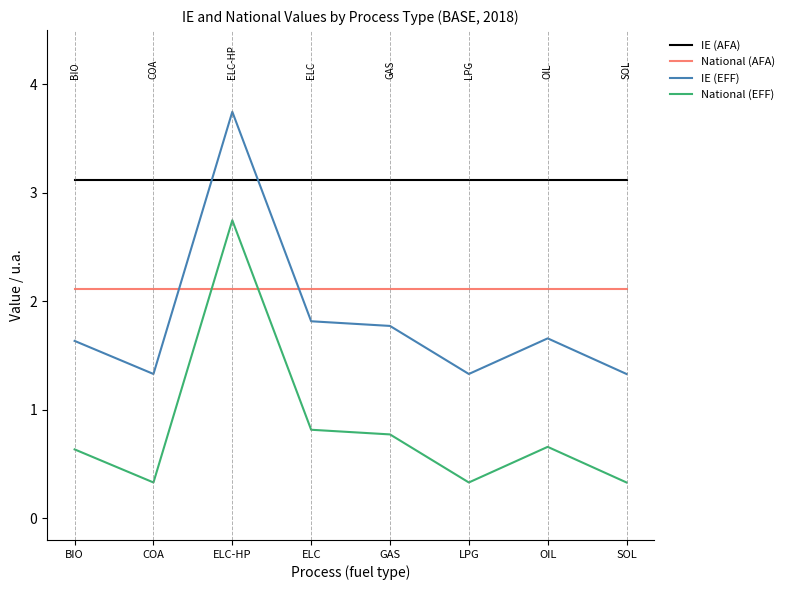

Which category has the highest value across all series?

ELC-HP